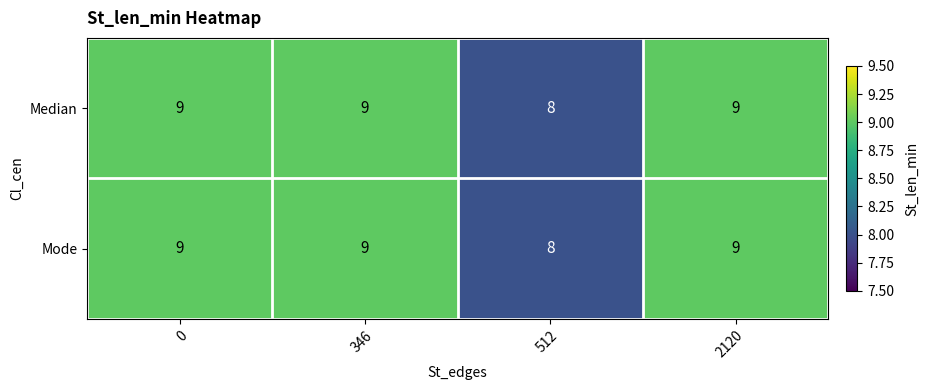

What is the highest value of the Median series?

9